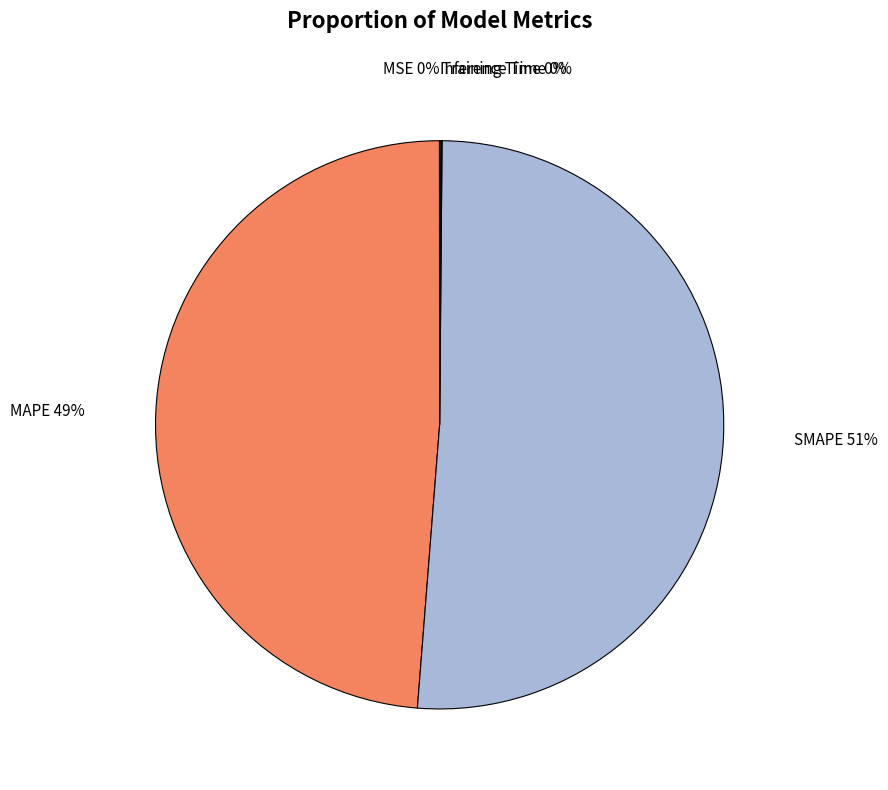

Is there a majority slice in this chart?

Yes